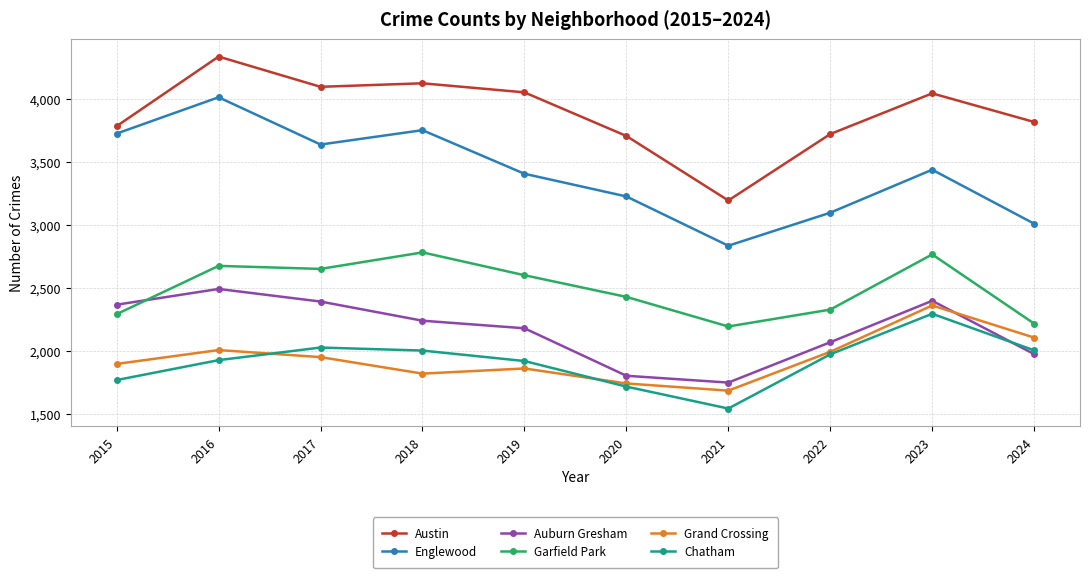

What is the average value of the Englewood series?

3412